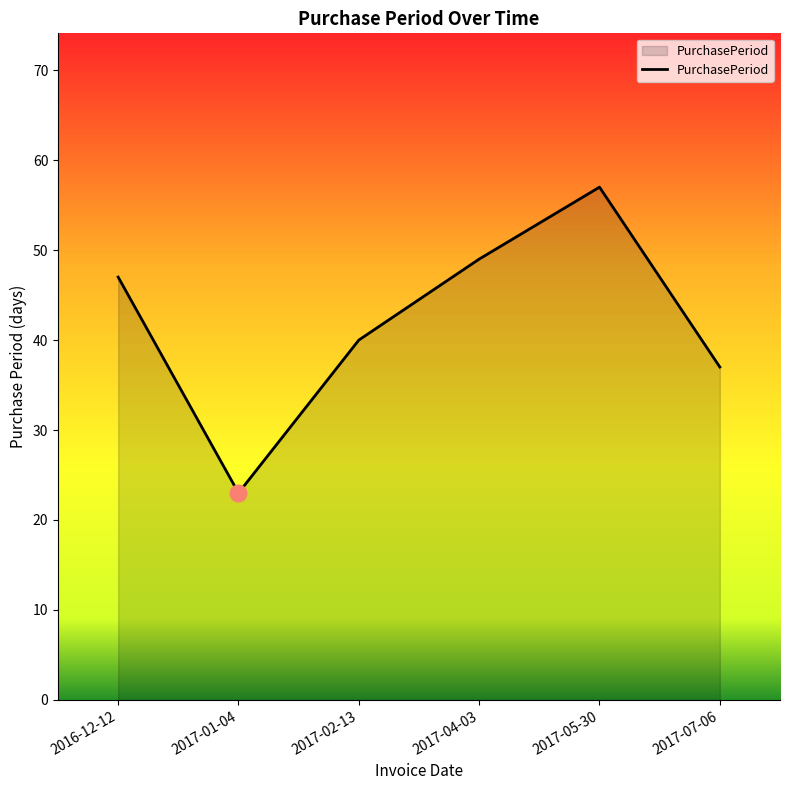

What position from the right is 2016-12-12?

6